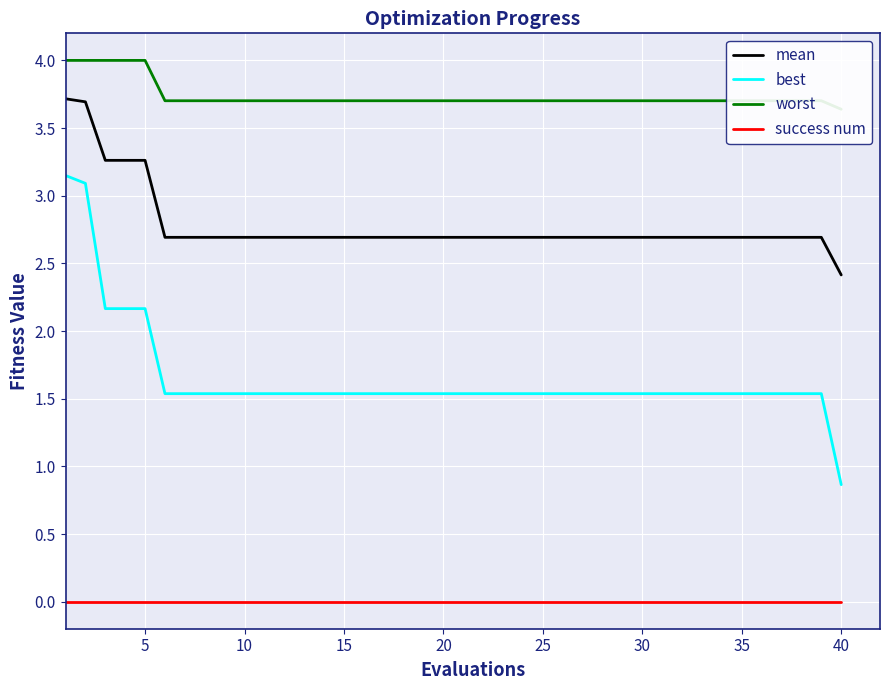

True or false: worst has more than 2 points higher than both neighbors.

False